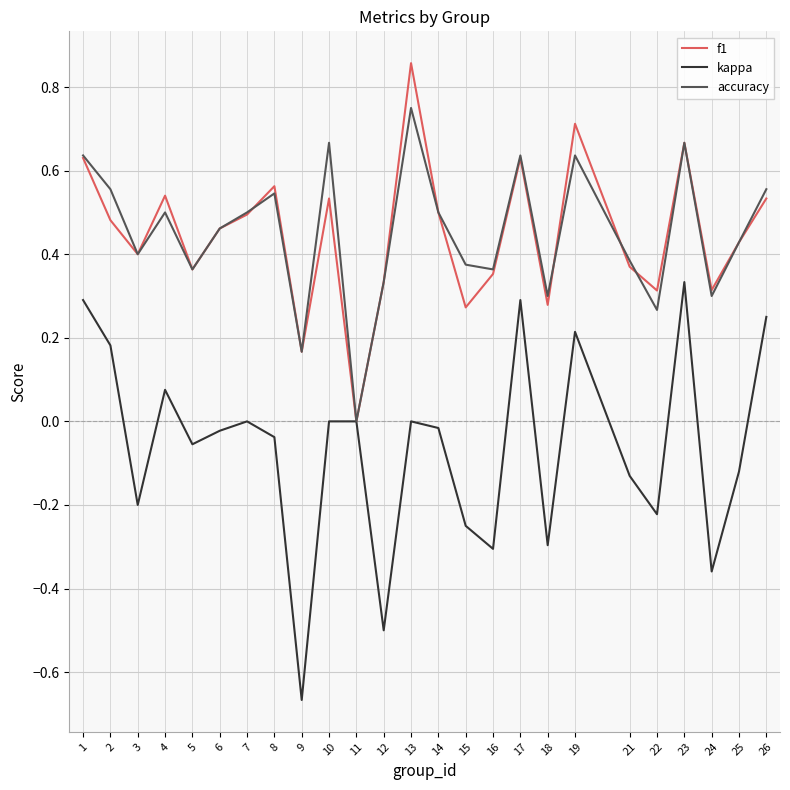

Which category has the highest value in the accuracy series?

13